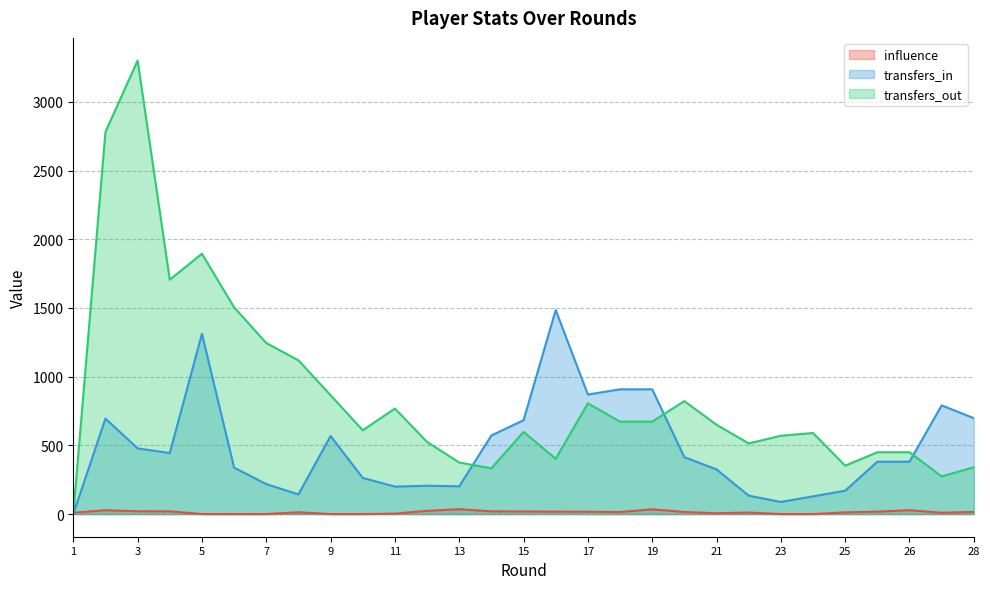

In transfers_out, how many points are lower than both neighbors (excluding endpoints)?

7